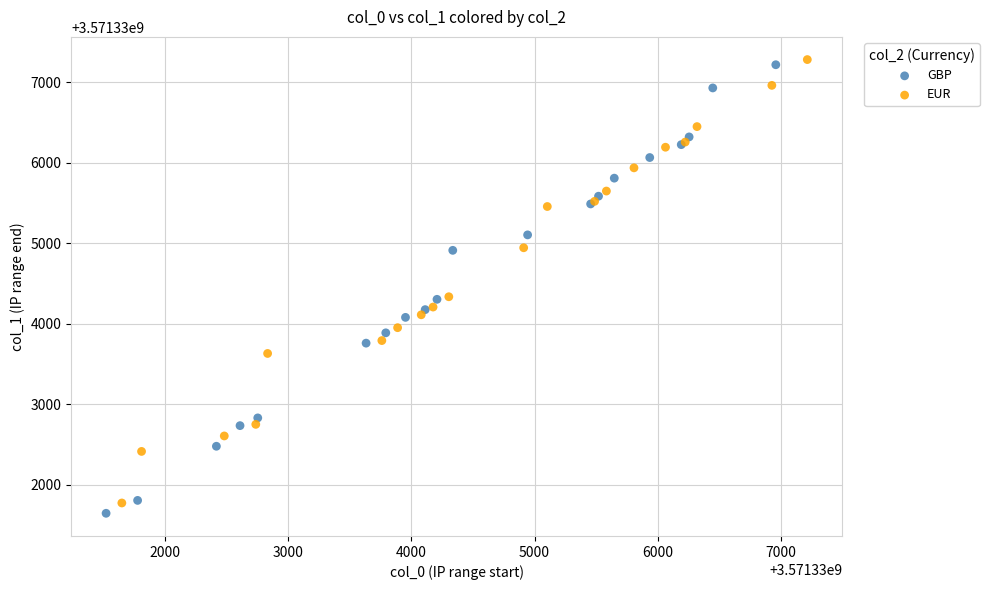

Which series has the largest Y range (max minus min)?

GBP